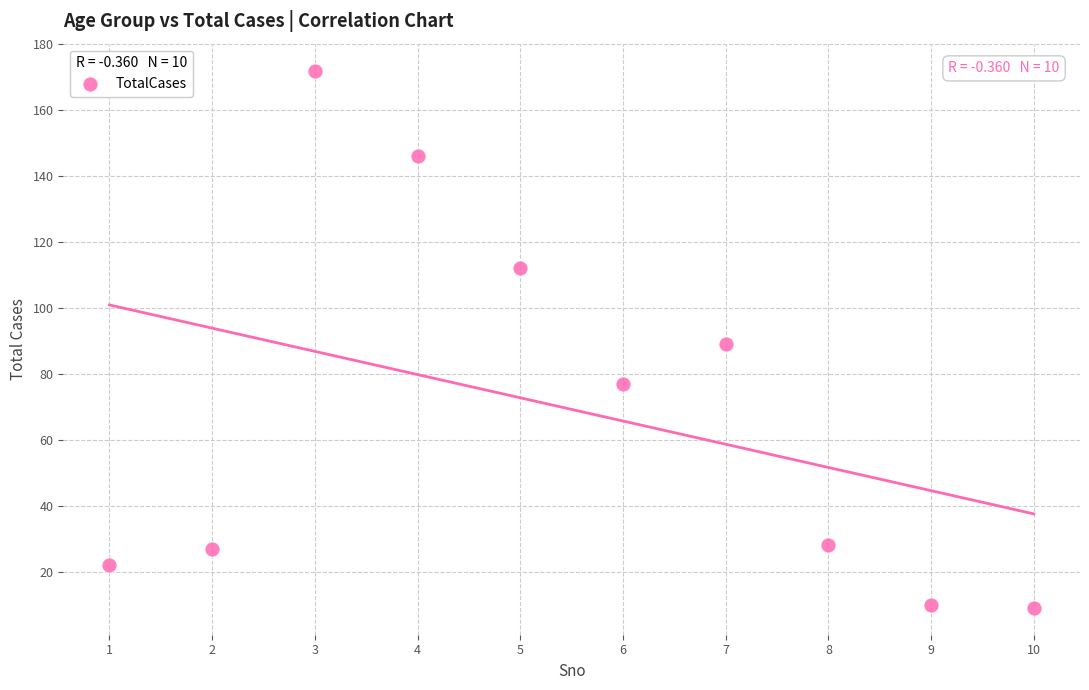

What is the range of X values (max minus min)?

9